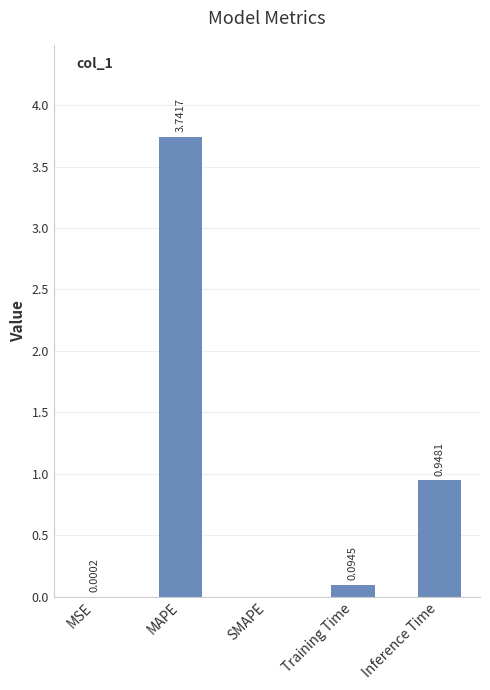

Which label corresponds to the largest value in the chart?

MAPE